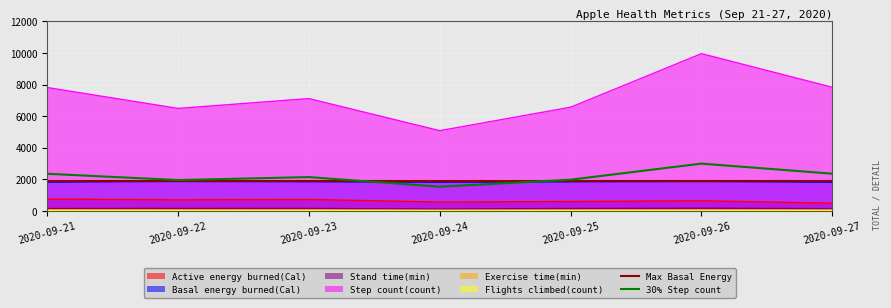

Reading left to right, transcribe all the data shown in this chart.

Active energy burned(Cal): 738.1	689.8	712.3	550.6	583.5	630.5	476.0
Basal energy burned(Cal): 1807.4	1858.9	1834.8	1801.5	1829.9	1850.7	1802.2
Stand time(min): 139.0	147.0	145.0	105.0	142.0	162.0	133.0
Step count(count): 7808.0	6484.0	7107.0	5074.0	6561.0	9954.0	7824.3
Exercise time(min): 60.0	57.0	55.0	34.0	49.0	57.0	38.0
Flights climbed(count): 10.3	8.0	12.0	8.0	11.1	13.0	19.2